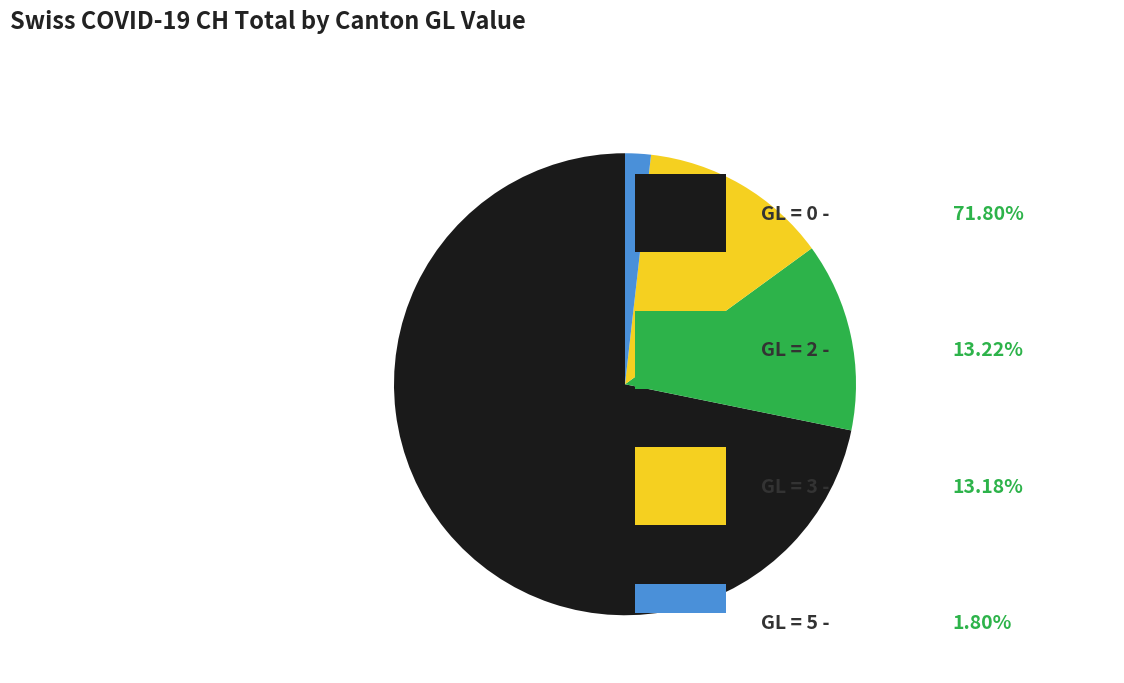

Is there any slice that represents more than half of the pie?

Yes